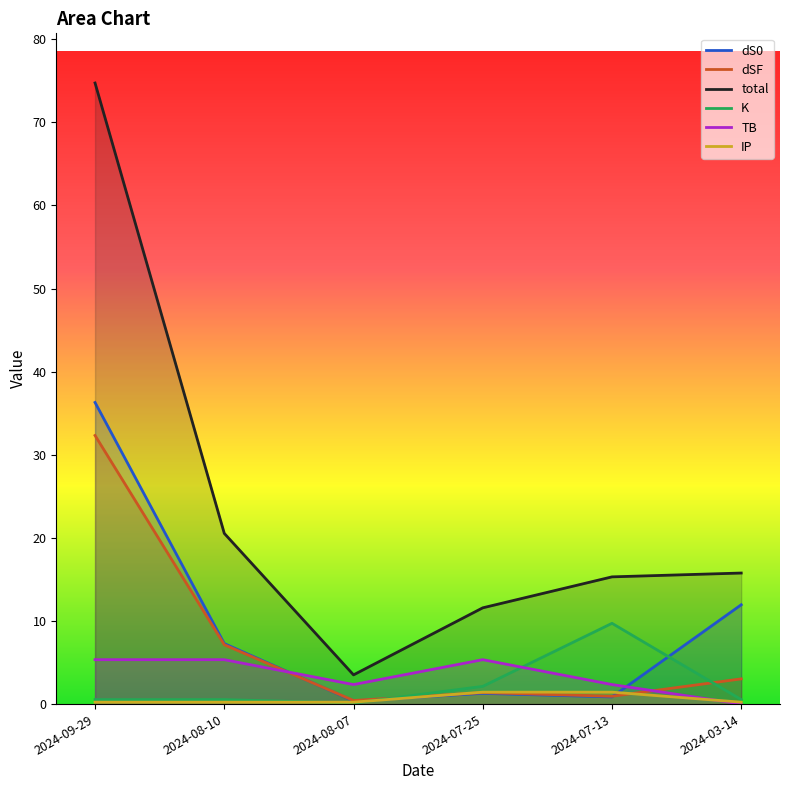

List the series in order of their peak value, lowest first.

IP, TB, K, dSF, dS0, total